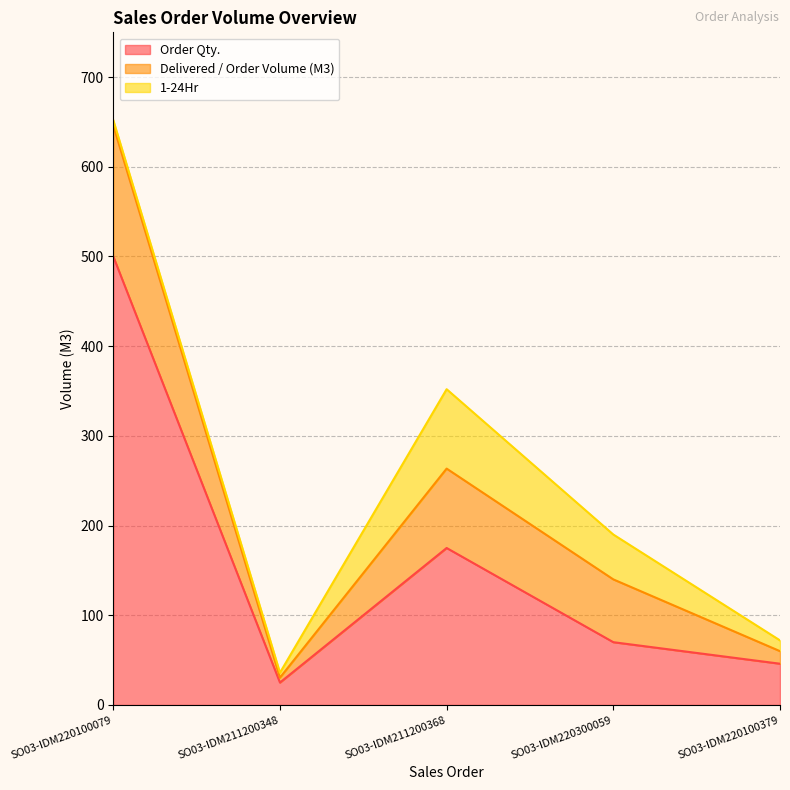

What is the difference between the maximum and minimum values in the Delivered / Order Volume (M3) series?

140.5